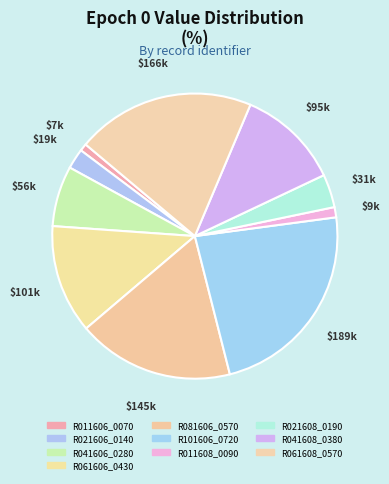

Approximately how many times larger is the value at R041606_0280 compared to R021606_0140?

3.0